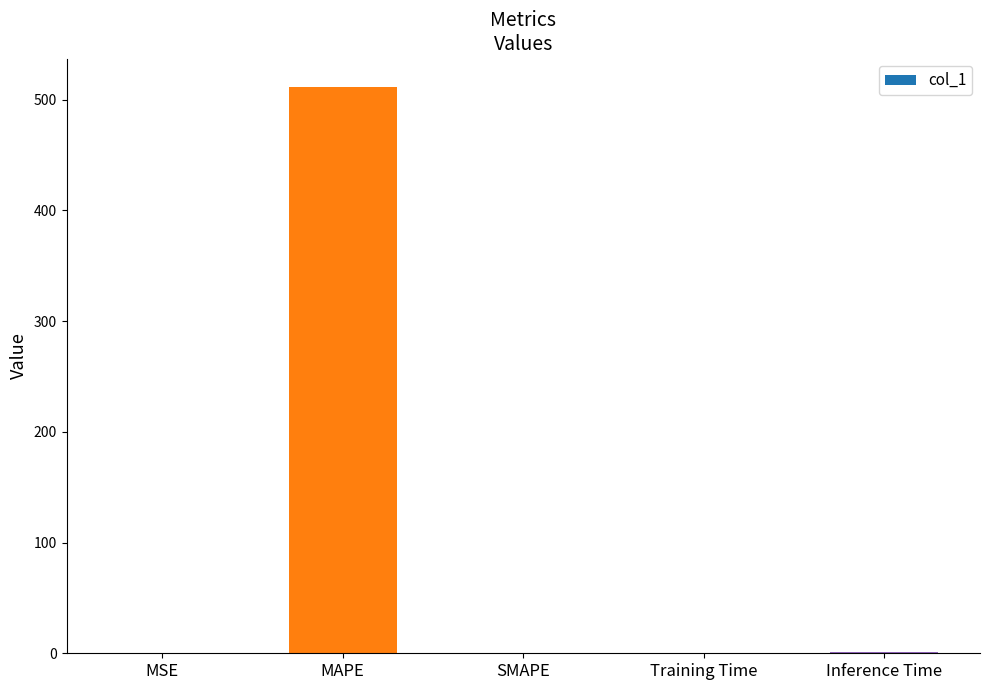

What is the greatest value displayed?

511.5